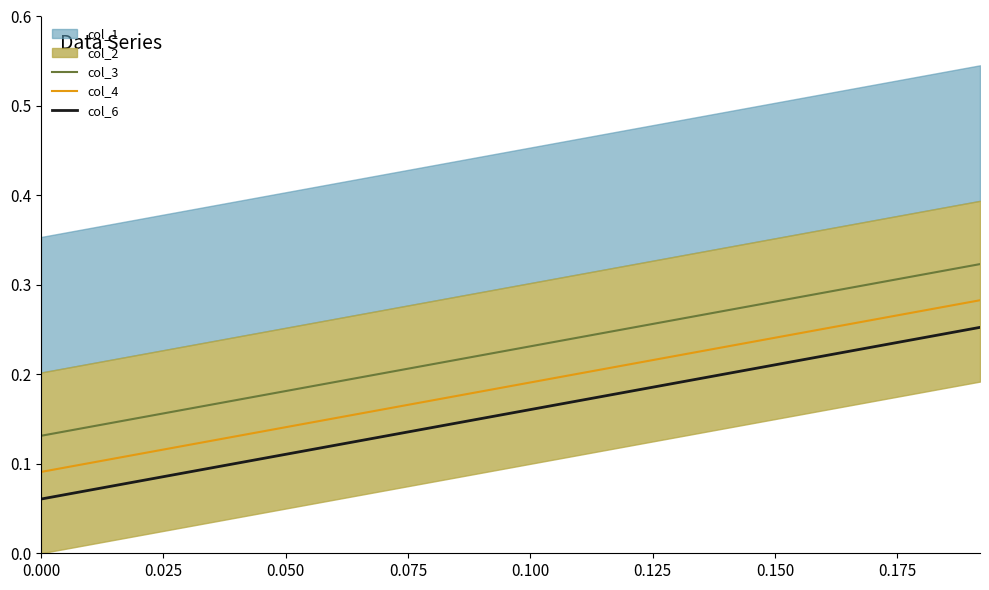

True or false: col_6 and col_3 cross at least once.

False